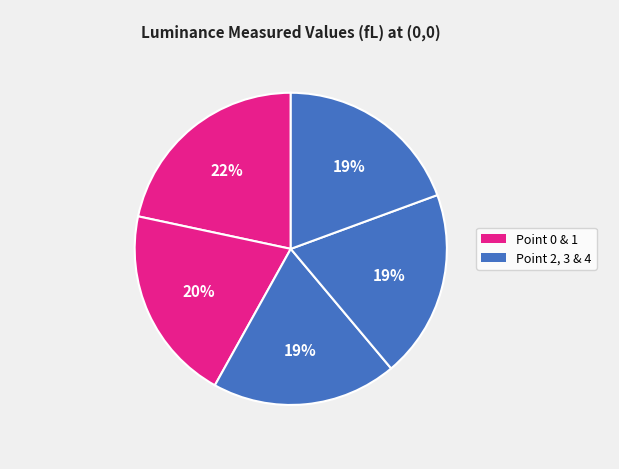

Count the number of slices in the pie.

5